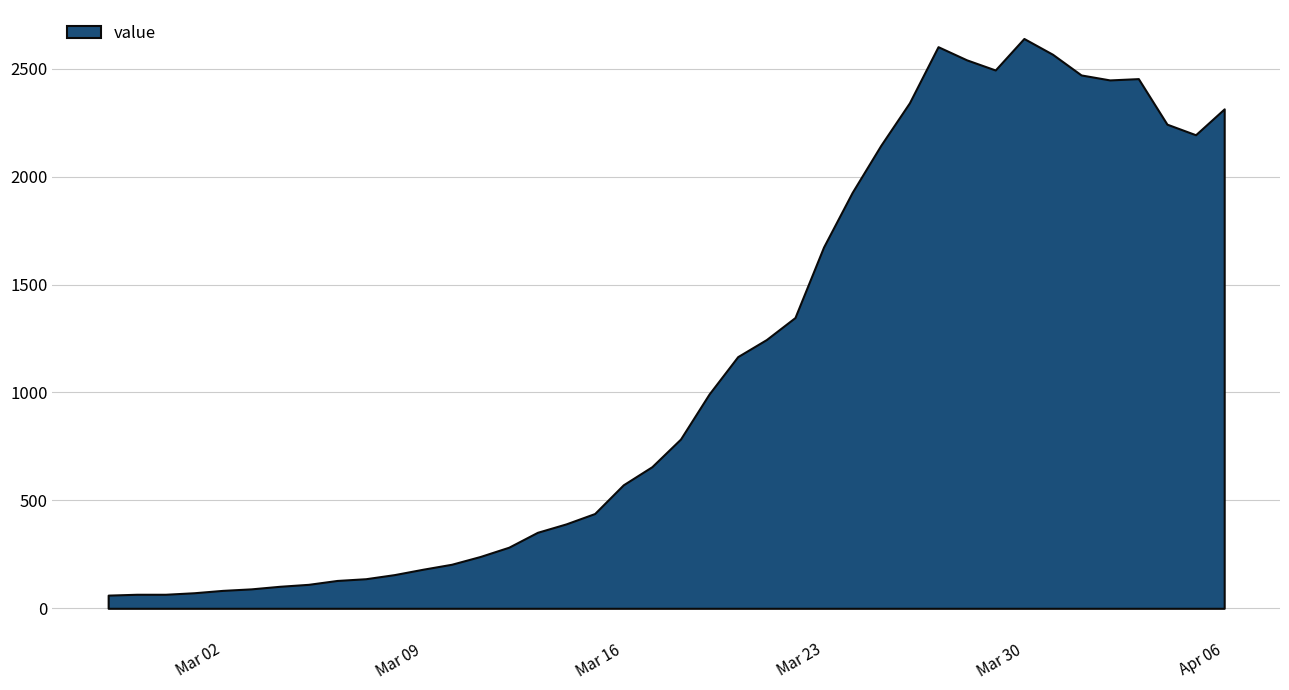

What is the difference between the maximum and minimum values?

2579